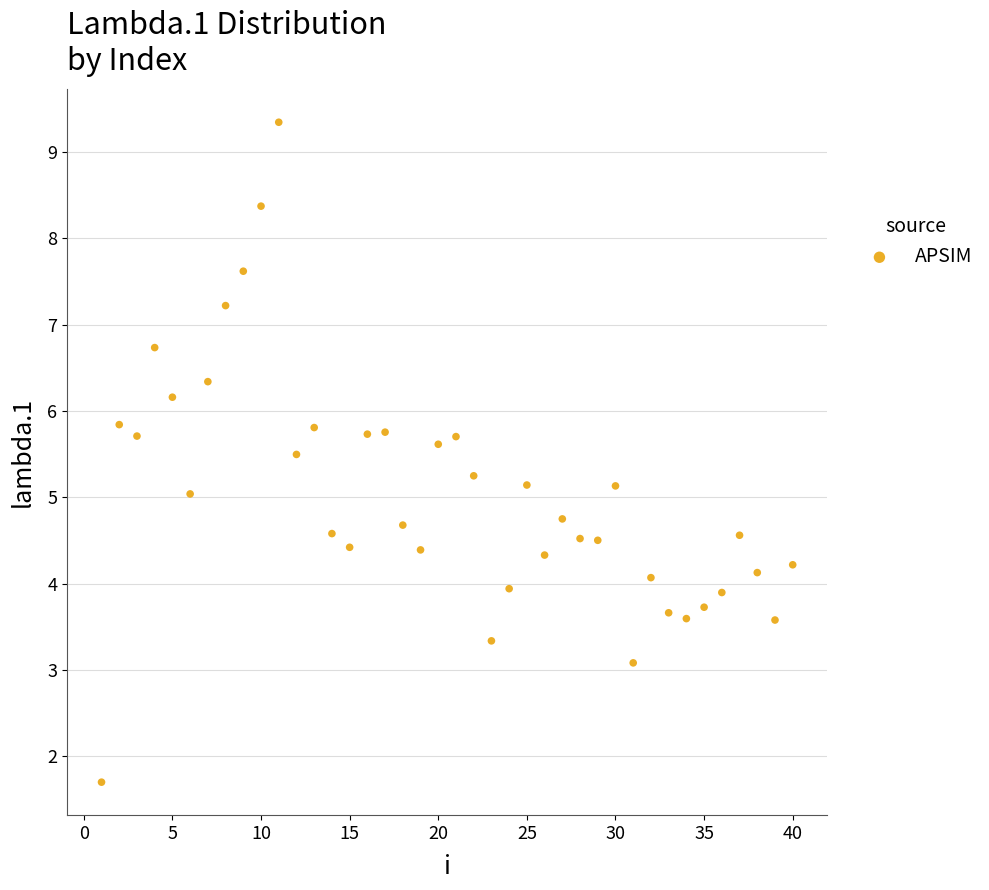

What is the range of X values (max minus min)?

39.0